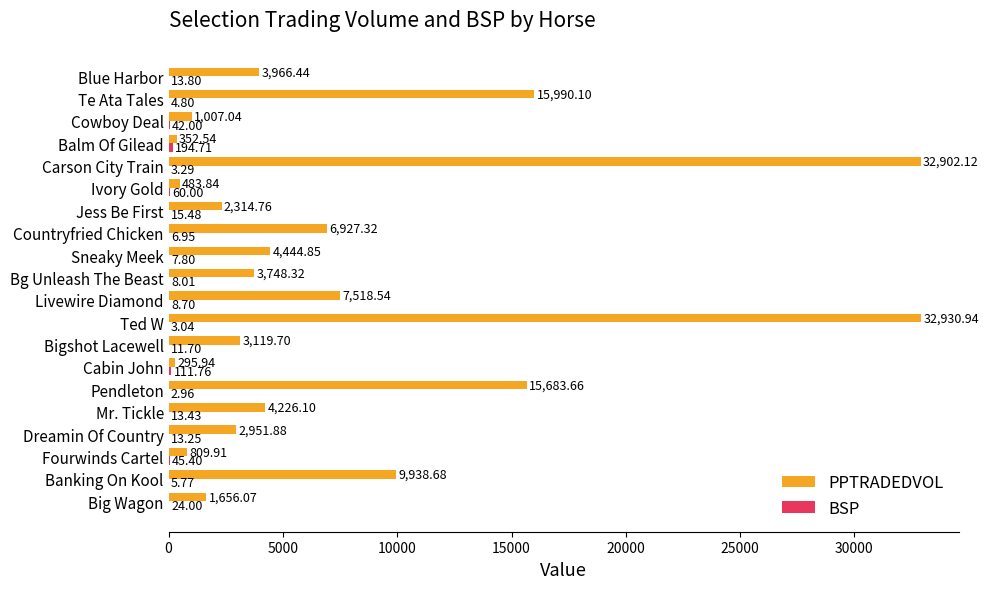

What is the sum of the PPTRADEDVOL values at Cabin John and Mr. Tickle?

4522.0